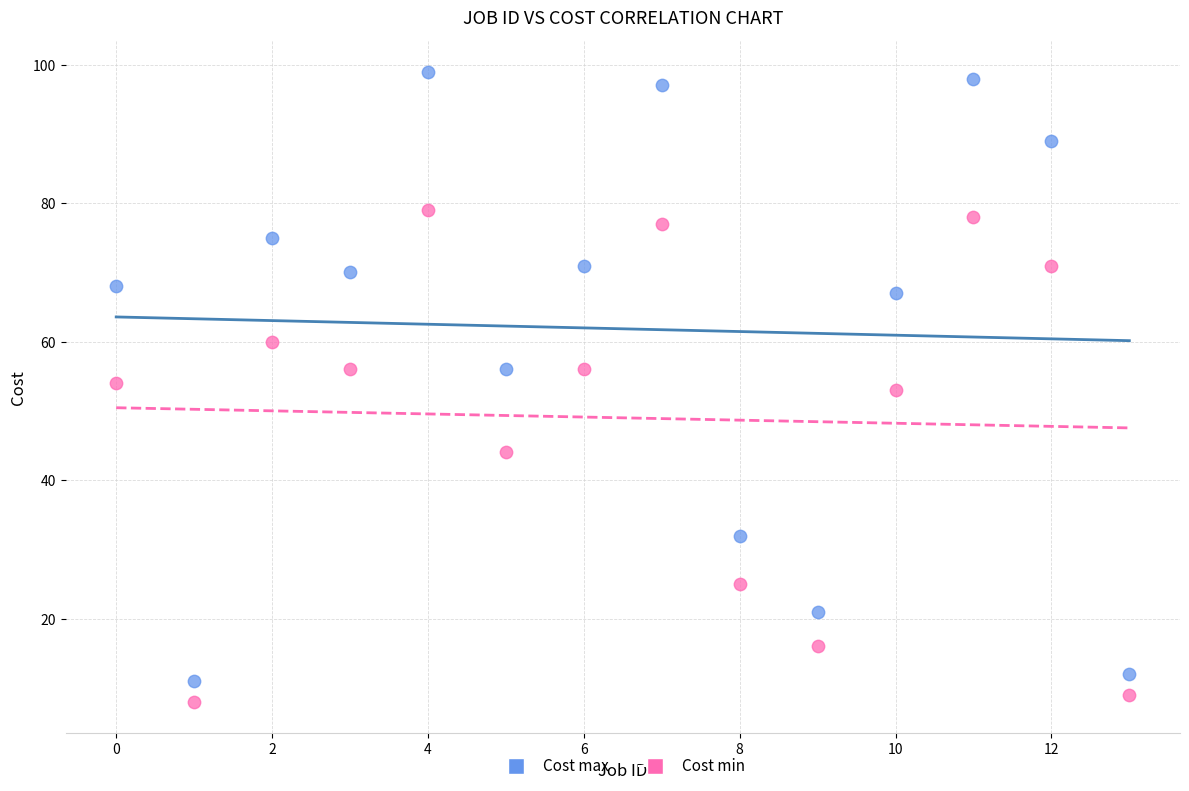

Which series reaches the minimum Y coordinate?

Cost min